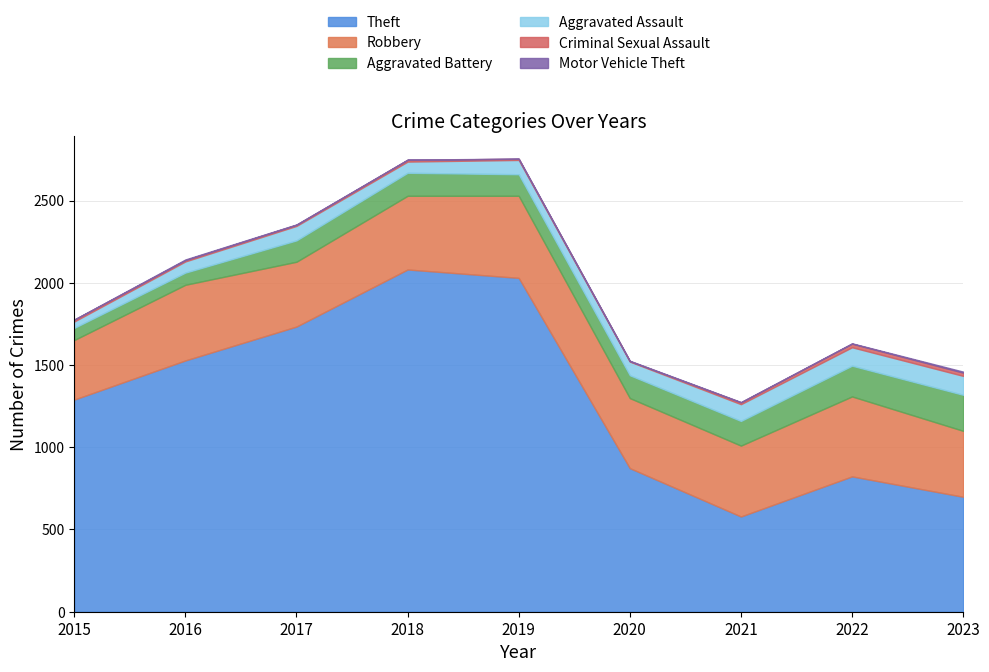

What is the approximate value of Motor Vehicle Theft at 2023?

6